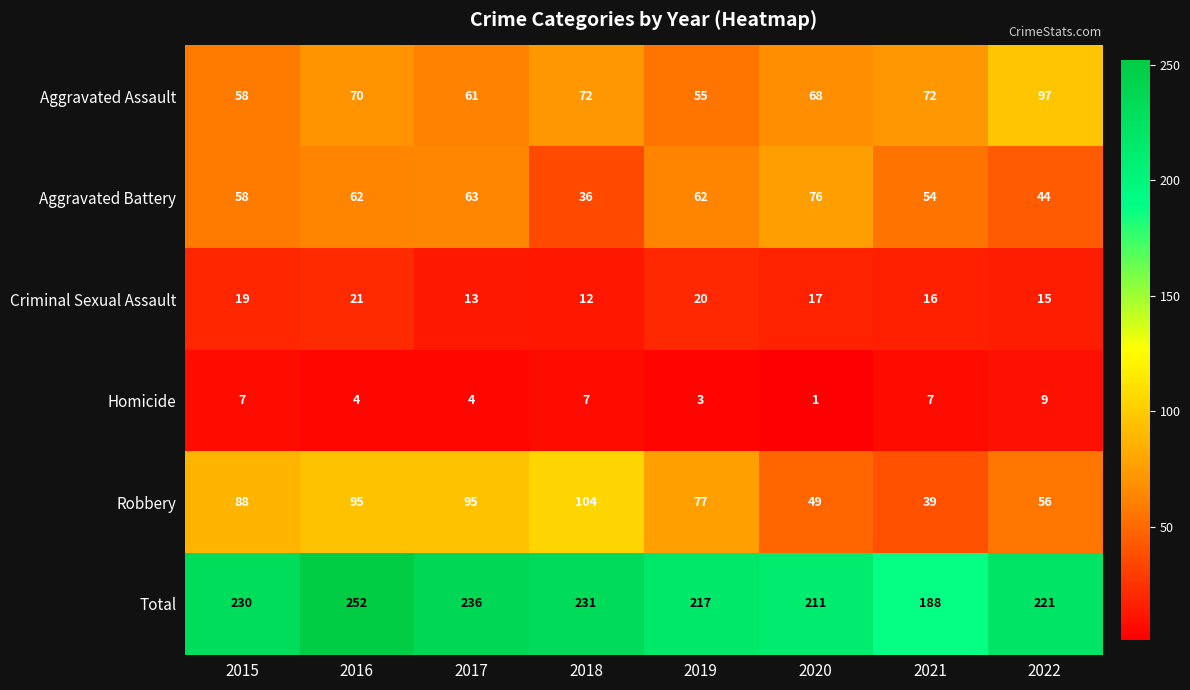

What is the difference between the maximum and second lowest values in the Aggravated Battery series?

32